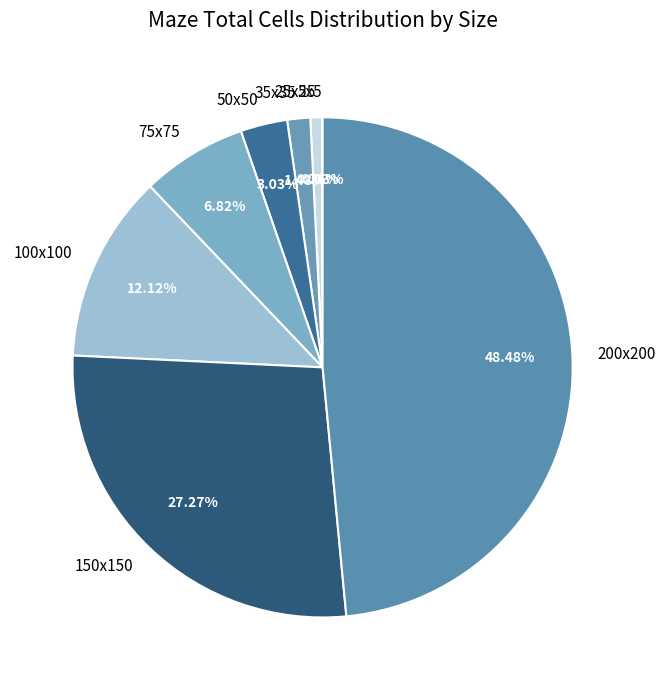

Between 75x75 and 50x50, which is larger?

75x75